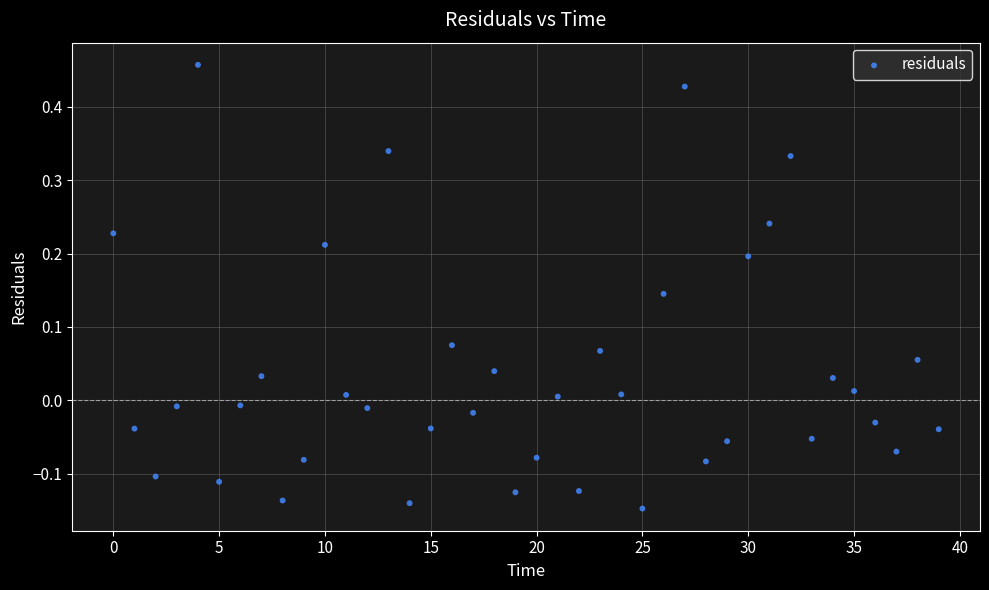

What is the range of Y values (max minus min)?

0.6